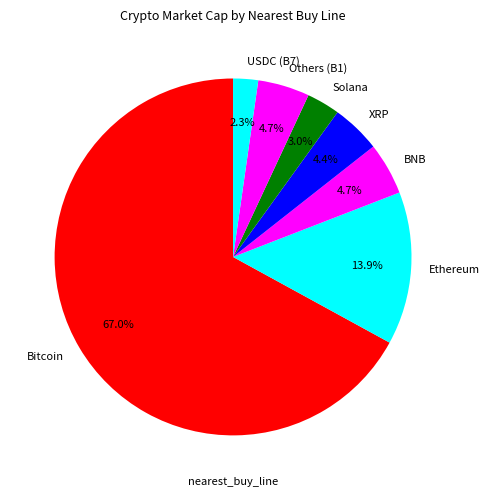

Which has a higher value, Bitcoin or BNB?

Bitcoin